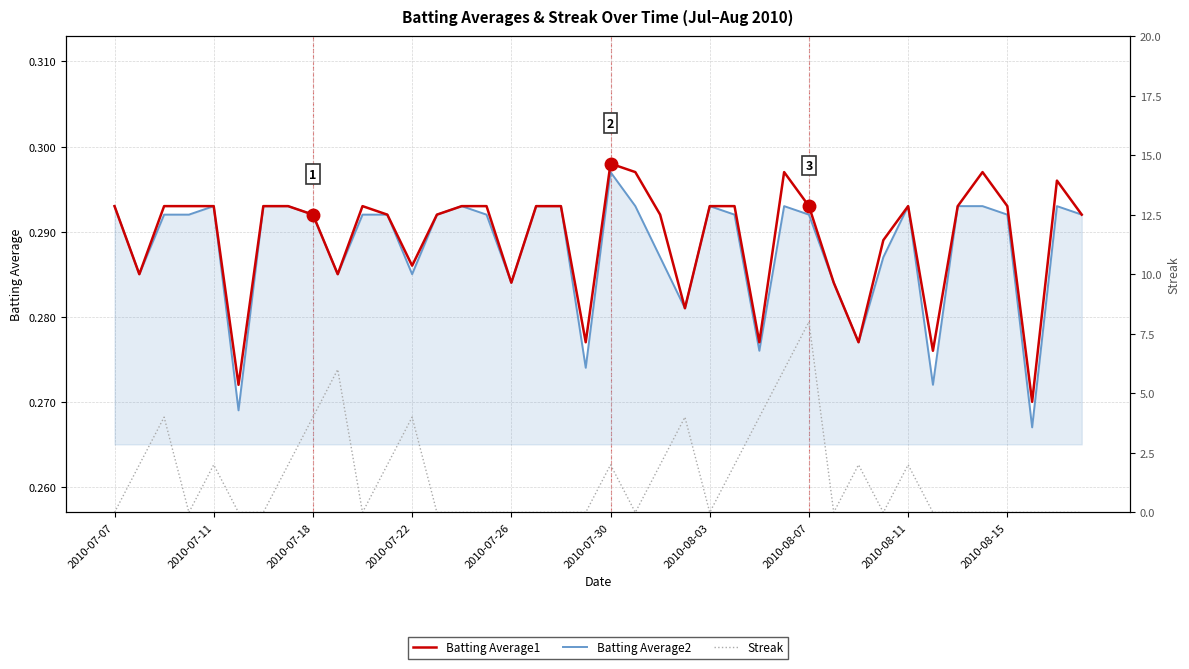

Read the Batting Average1 value at 2010-08-07.

0.3